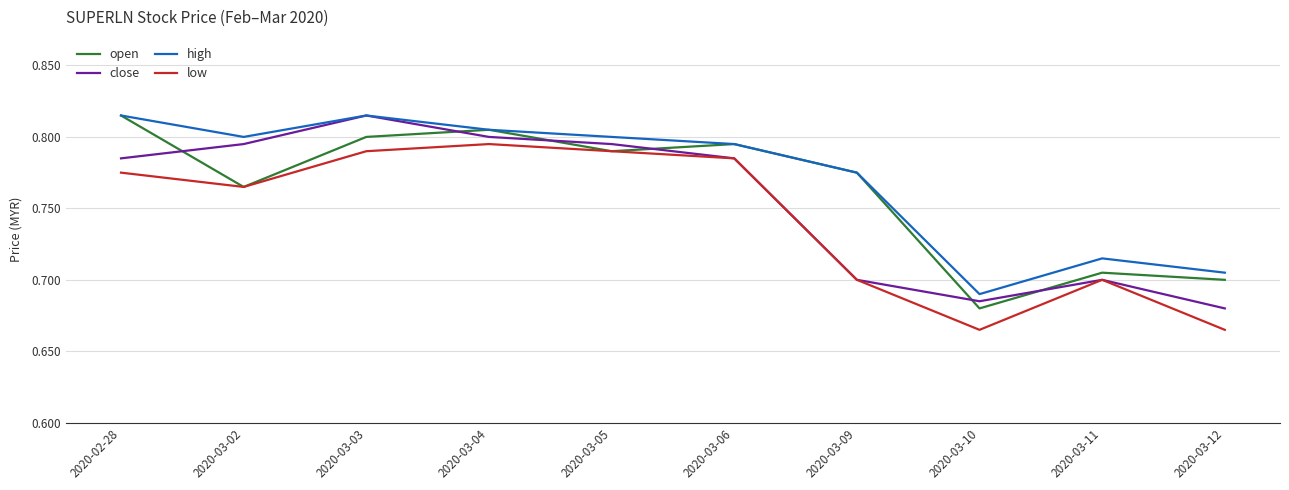

What is the total value across all series at 2020-03-09?

3.0